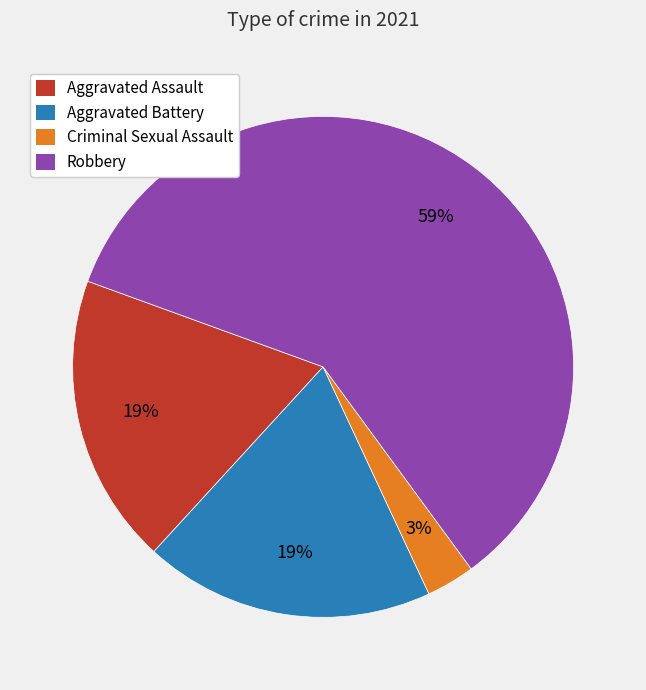

Which has a higher value, Robbery or Aggravated Assault?

Robbery